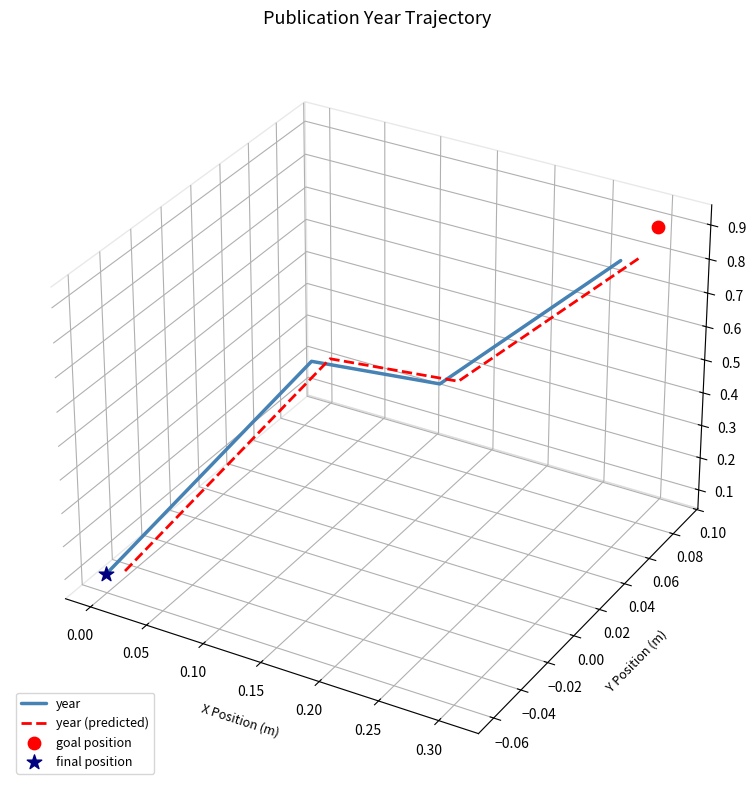

Which series reaches the minimum Y coordinate?

year